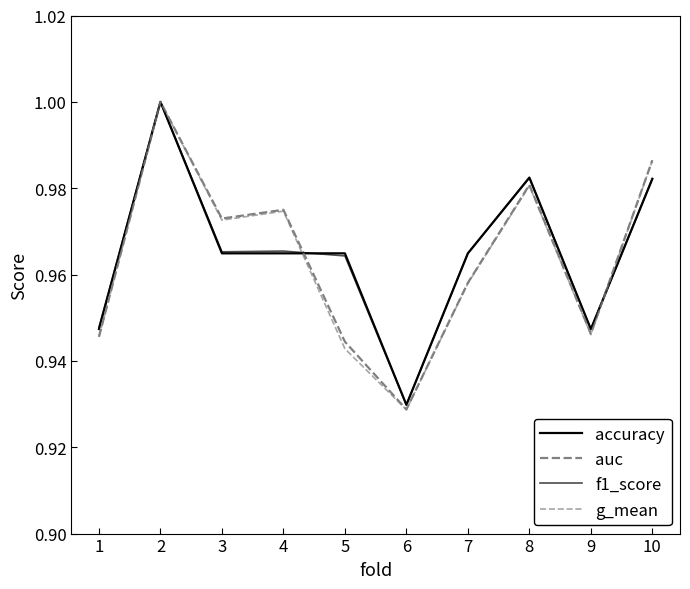

Between 3 and 9, which series saw the biggest shift?

auc